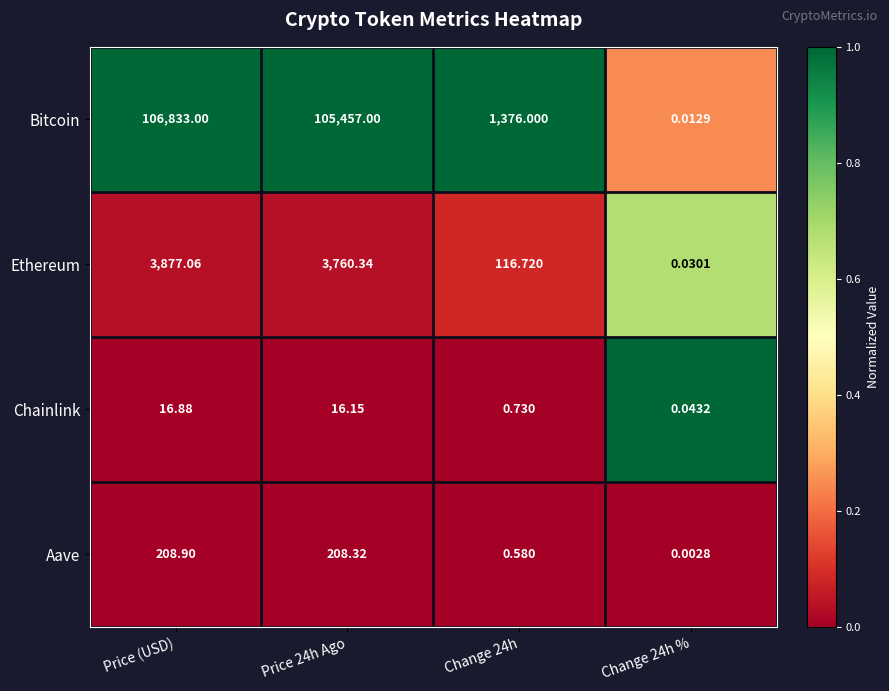

At how many categories does at least one series exceed 0?

4